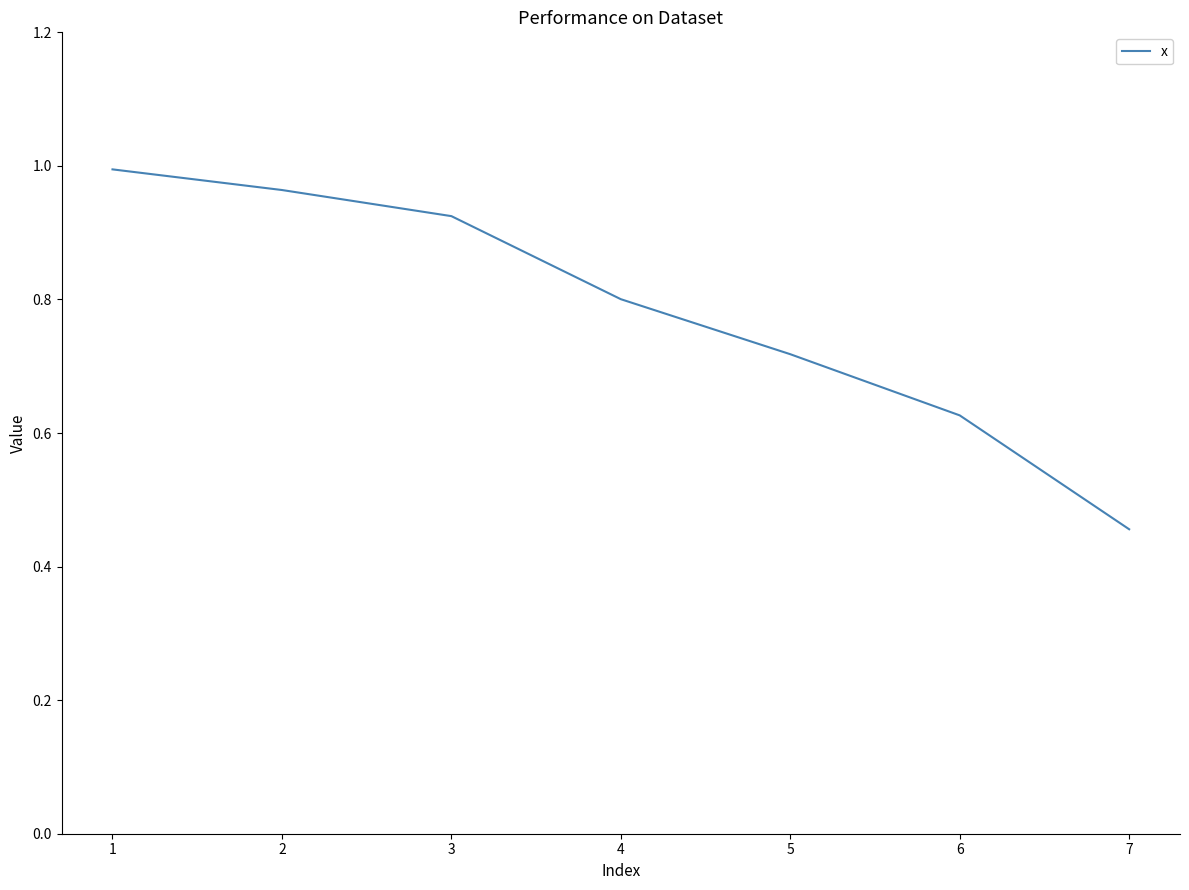

Which category has the lowest value across all series?

7